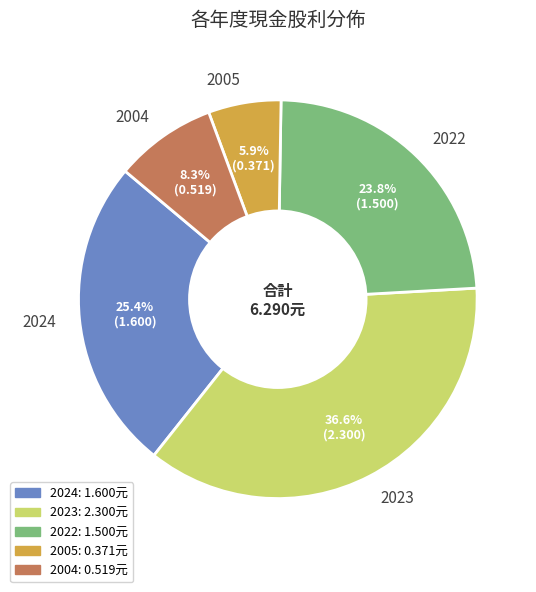

The 2004 slice represents 8% of the pie. True or false?

True